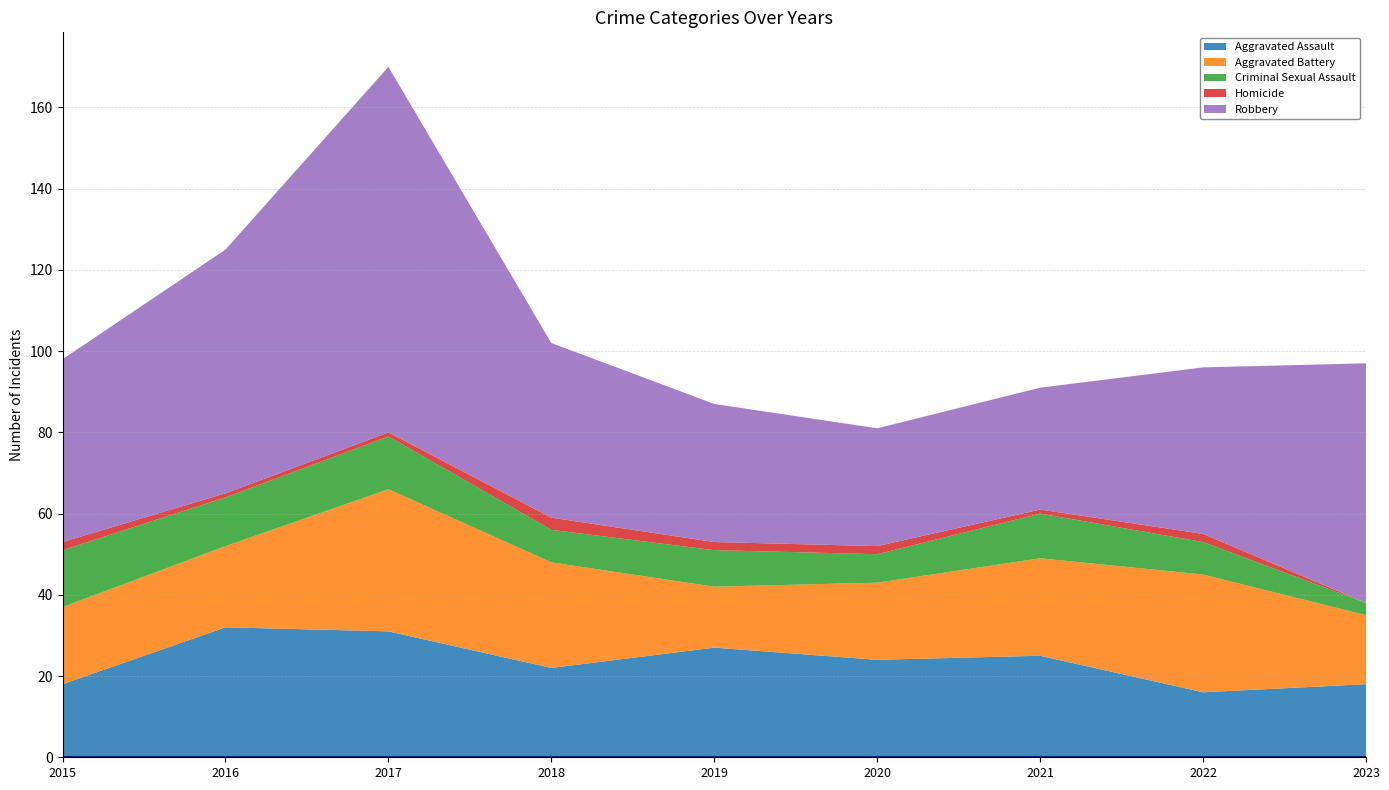

Reading left to right, what are all the values shown in this chart?

Aggravated Assault: 18	32	31	22	27	24	25	16	18
Aggravated Battery: 19	20	35	26	15	19	24	29	17
Criminal Sexual Assault: 14	12	13	8	9	7	11	8	3
Homicide: 2	1	1	3	2	2	1	2	0
Robbery: 45	60	90	43	34	29	30	41	59